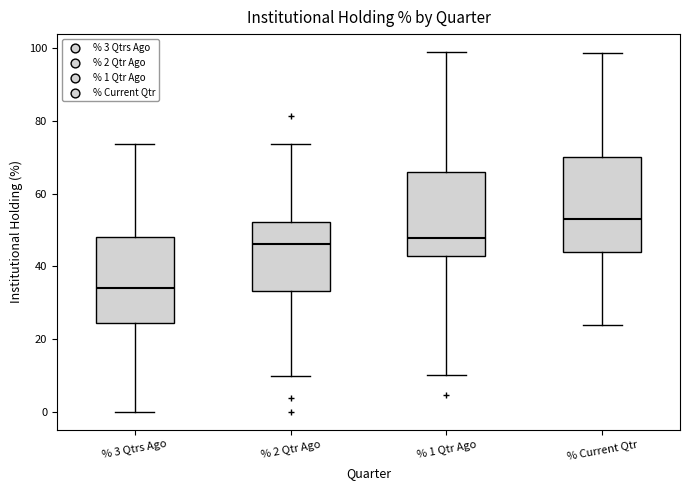

Reading left to right, transcribe this box plot: for each box, give where its median line is, the range the box spans, and where its two whiskers end, as read against the y-axis. The values are not printed on the chart, so give them approximately, as read against the axis.

% 3 Qtrs Ago: median 34, box 24 to 48, whiskers 0 to 74
% 2 Qtr Ago: median 46, box 34 to 52, whiskers 10 to 74
% 1 Qtr Ago: median 48, box 42 to 66, whiskers 10 to 98
% Current Qtr: median 54, box 44 to 70, whiskers 24 to 98